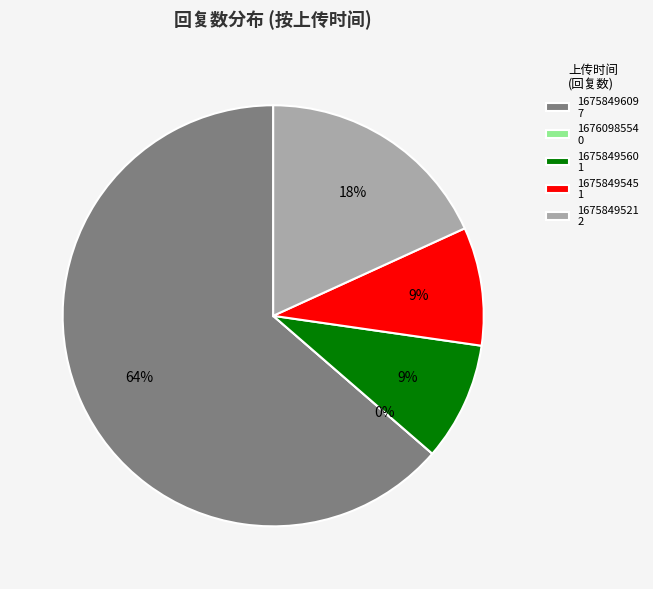

To the nearest percent, what percentage of the pie is 1675849560?

9%